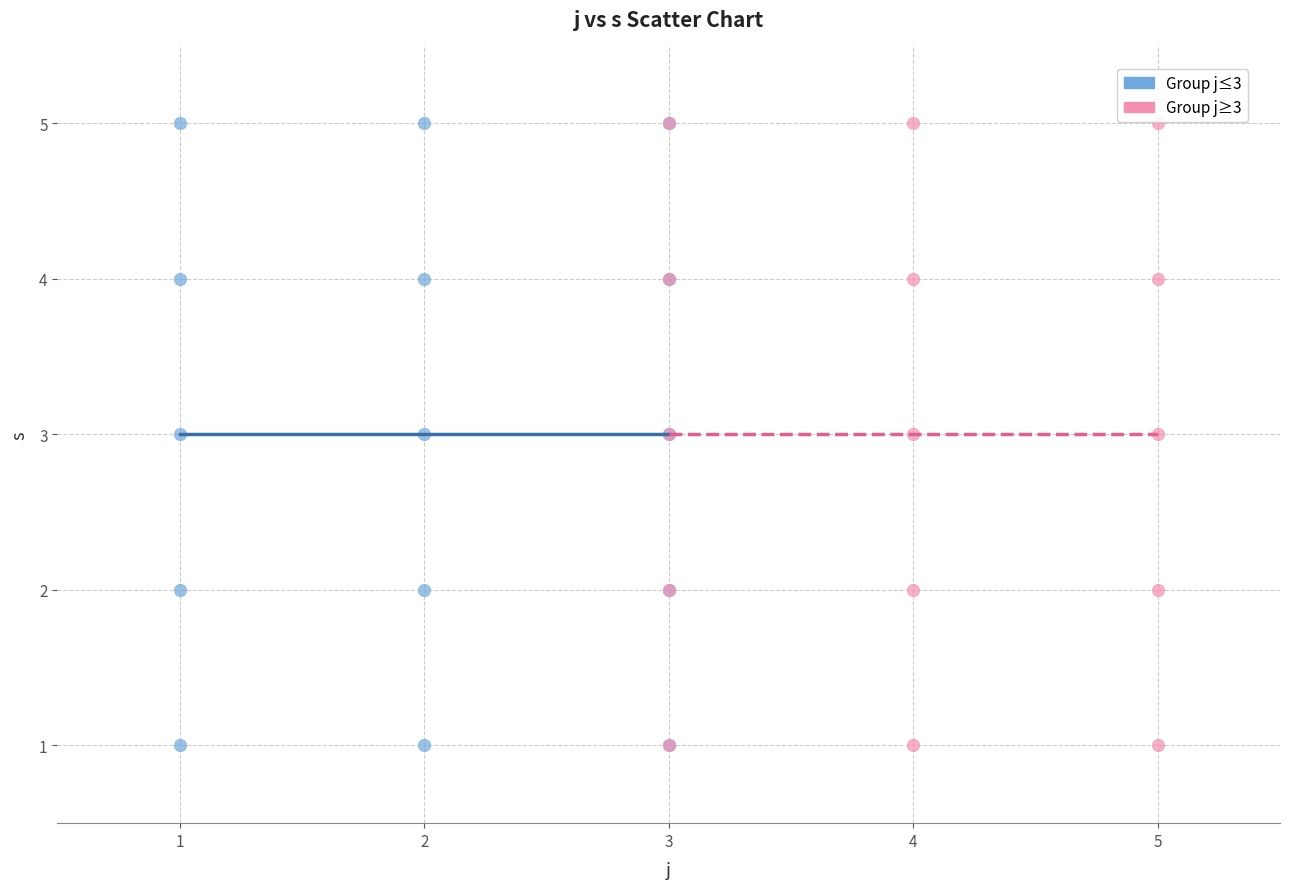

What are all the series names shown in the legend?

Group j≤3, Group j≥3